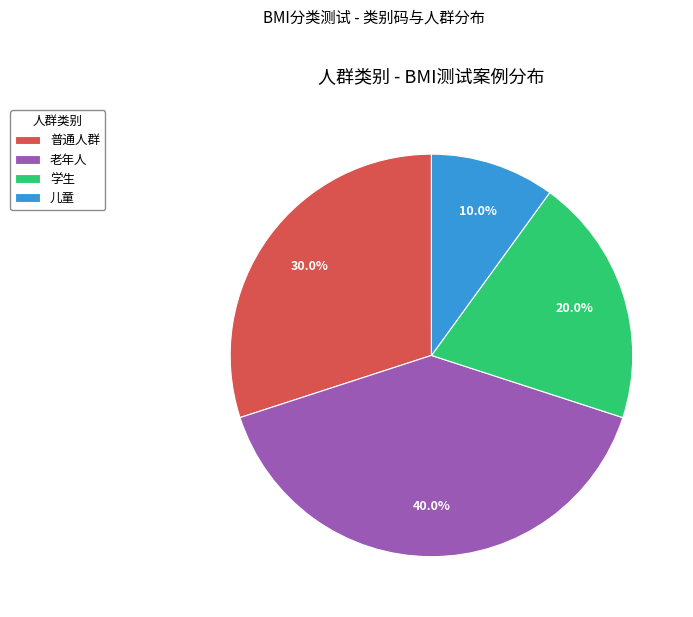

To the nearest percent, what is the difference between the largest and smallest slice percentages?

30%